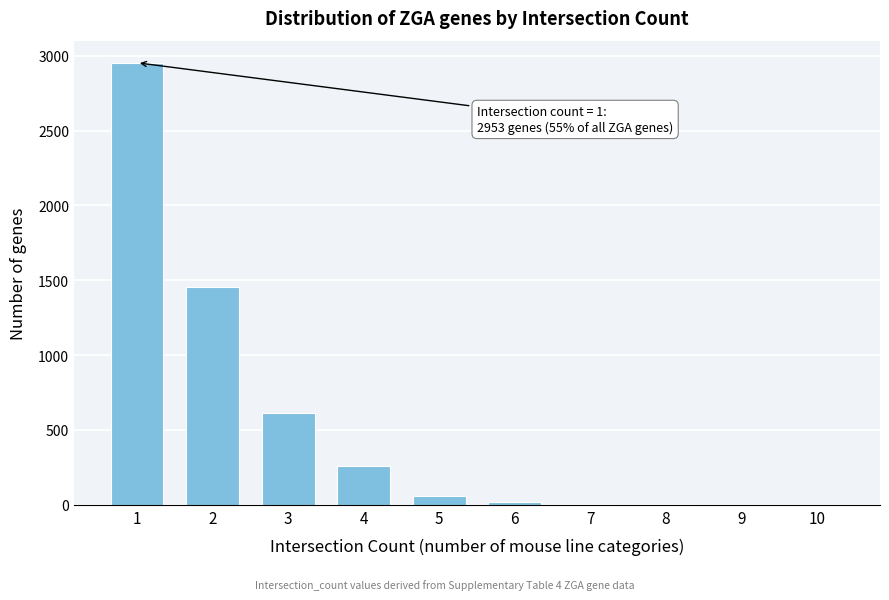

The value at 4 is 256. True or false?

True